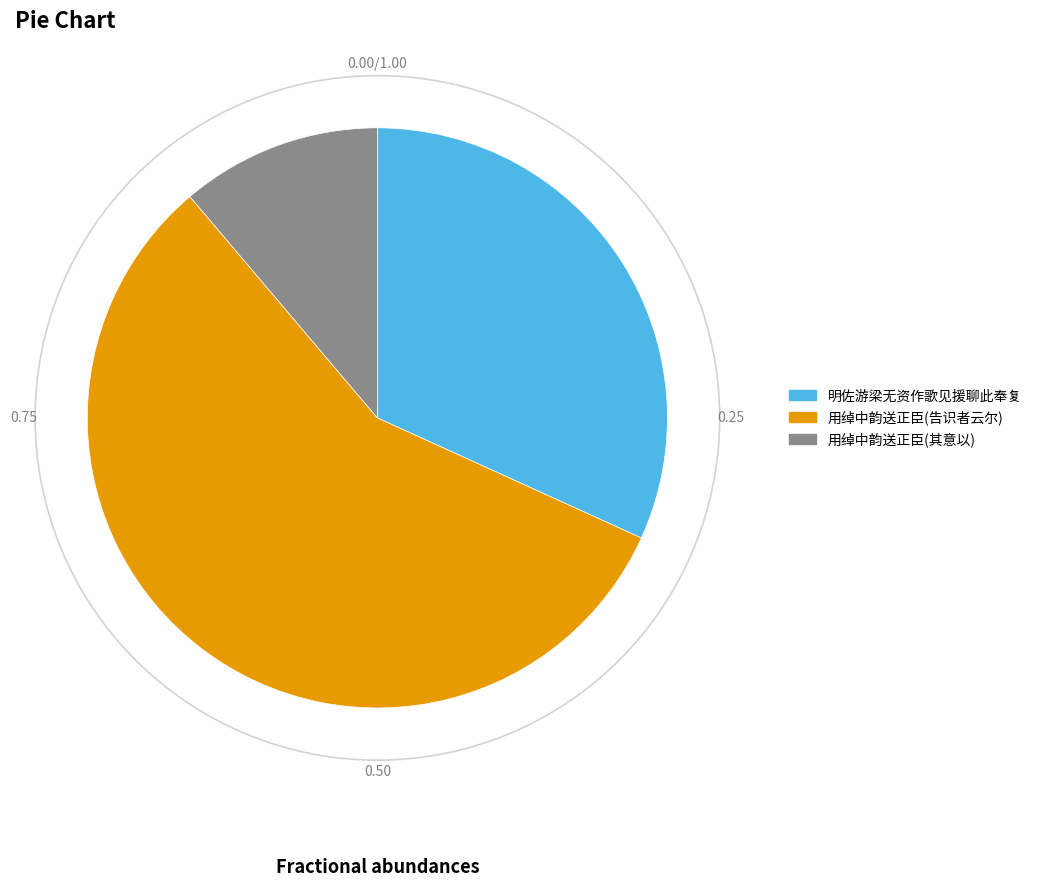

Is there any slice that represents more than half of the pie?

Yes